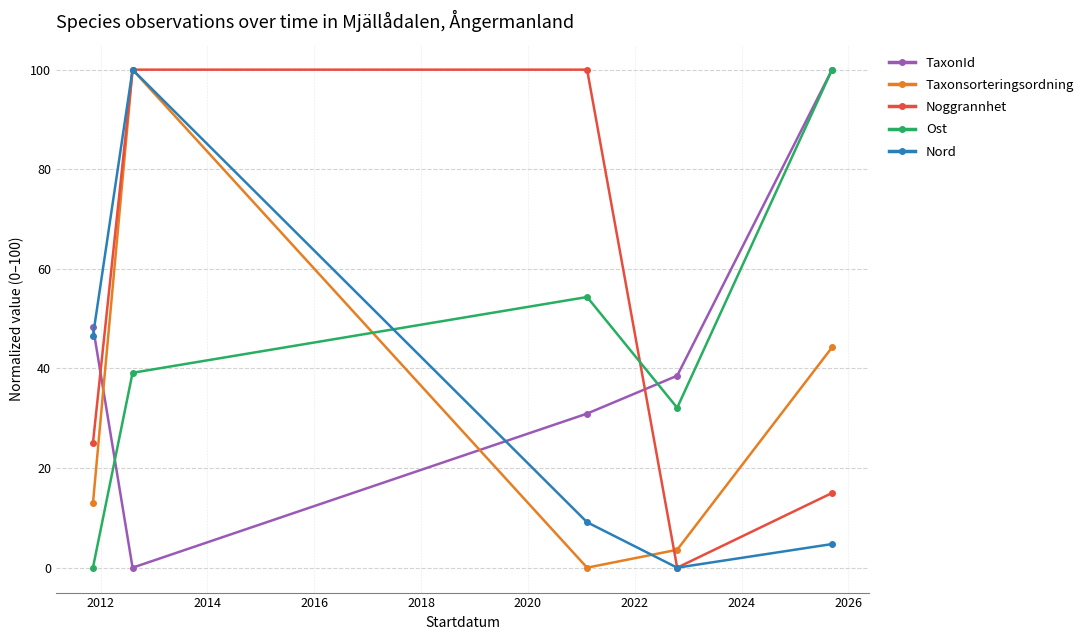

What is the sum of all TaxonId values?

217.9